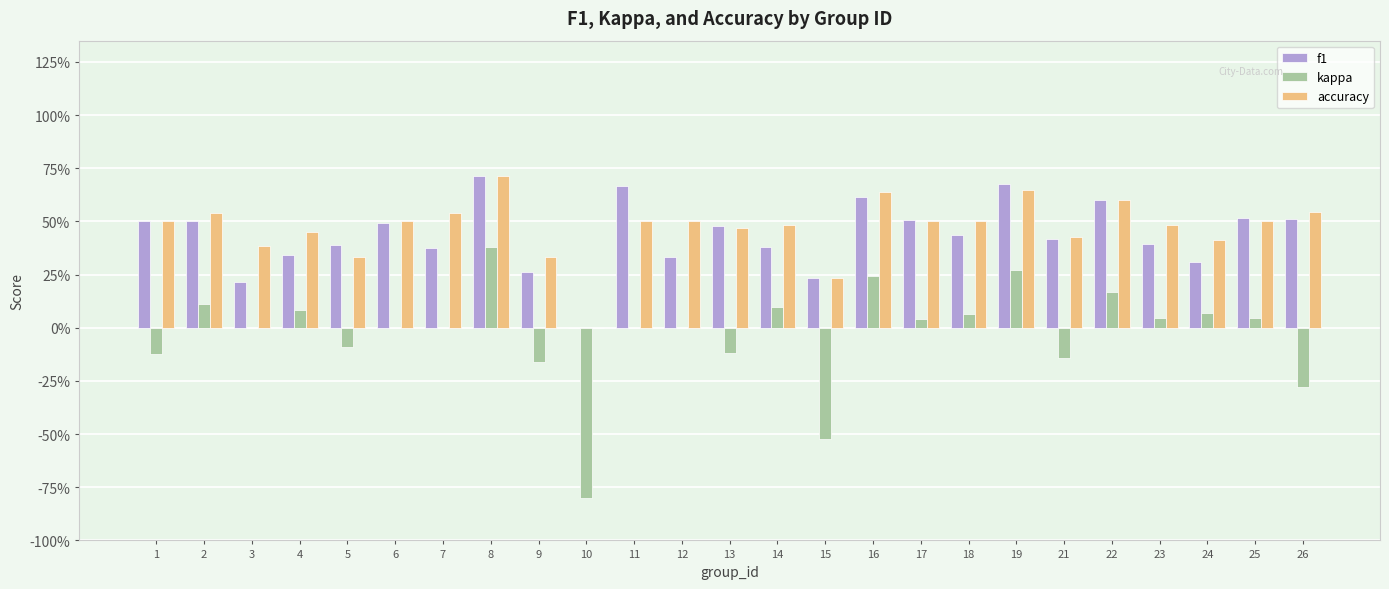

What is the sum of the f1 values at 18 and 8?

1.1